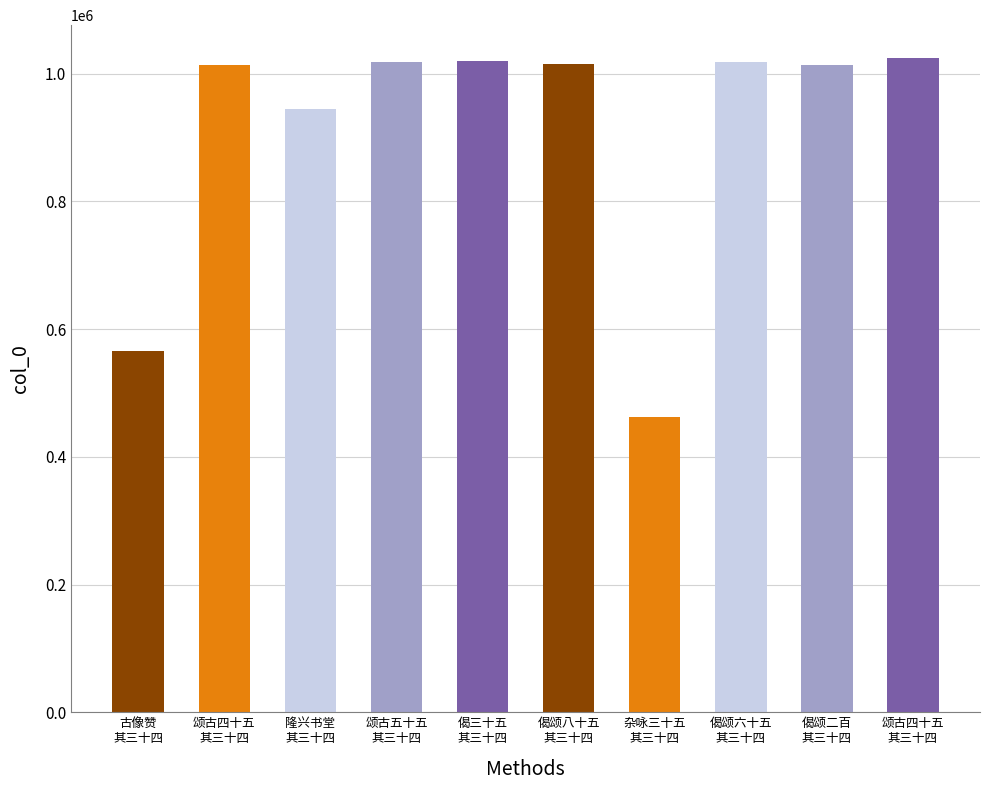

Which has a higher value, 偈颂八十五
其三十四 or 杂咏三十五
其三十四?

偈颂八十五
其三十四